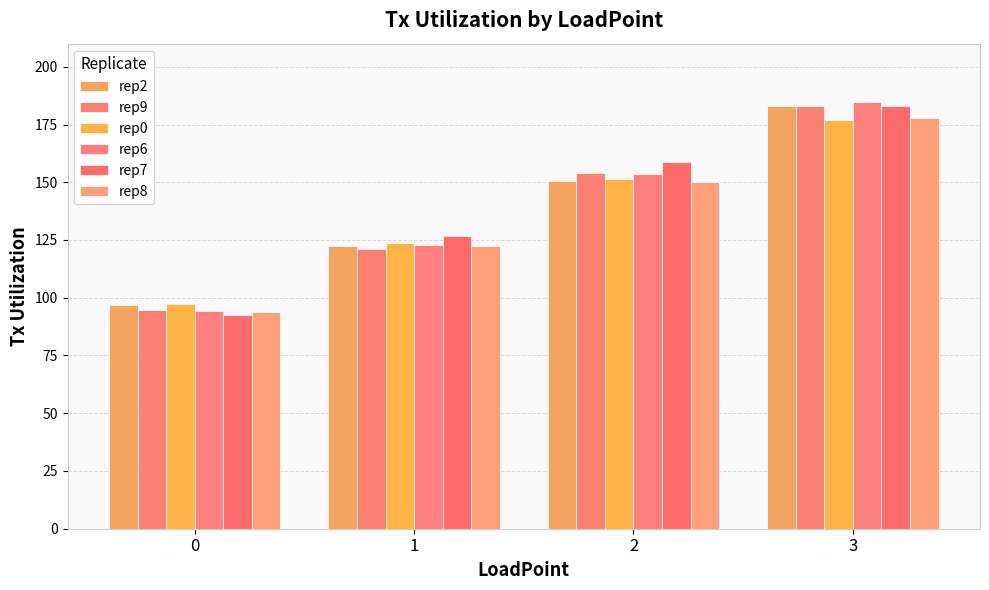

Which series has the largest range (max minus min)?

rep7